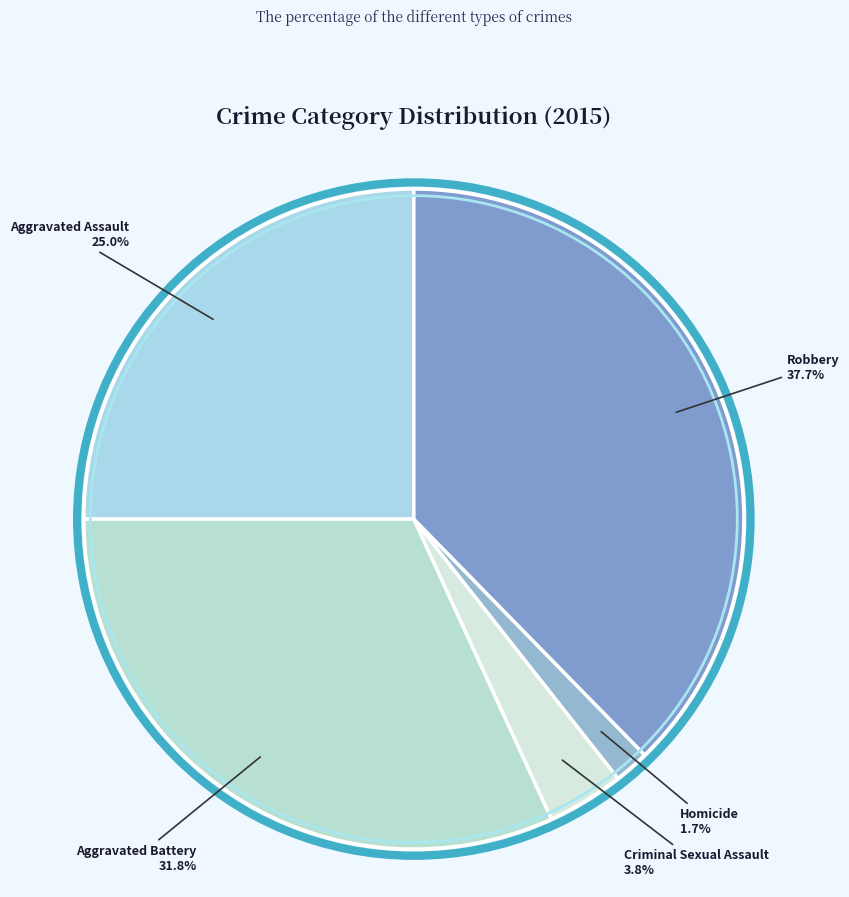

How many slices are in this pie chart?

5